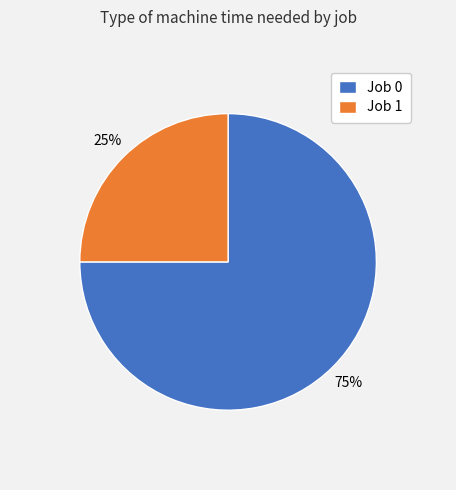

Which category has the smallest portion of the pie?

Job 1